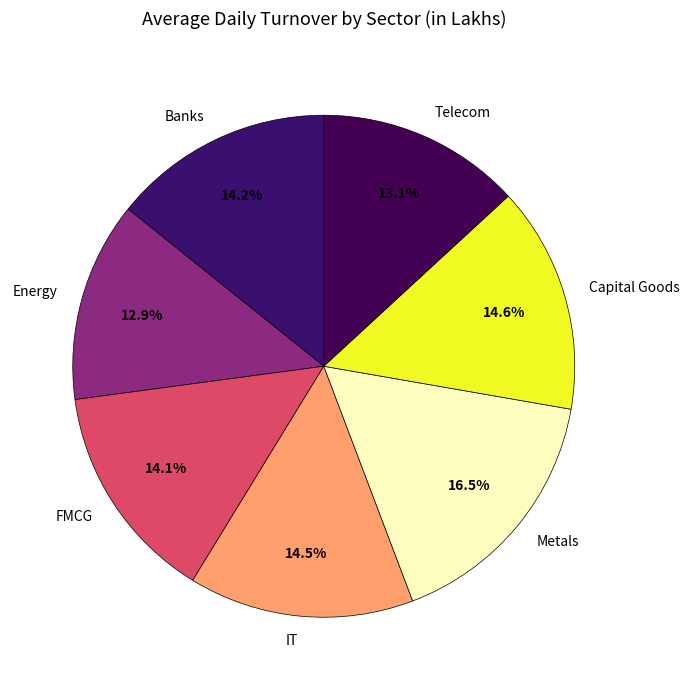

Approximately how many times larger is the value at Banks compared to Energy?

1.1